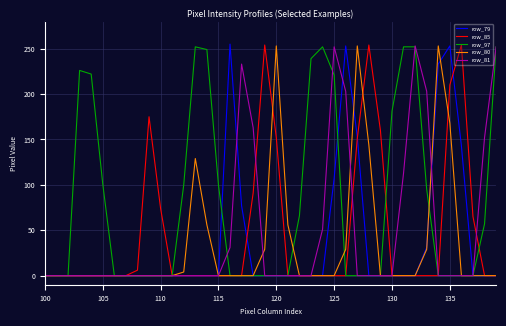

Which series has the largest total across all categories?

row_97